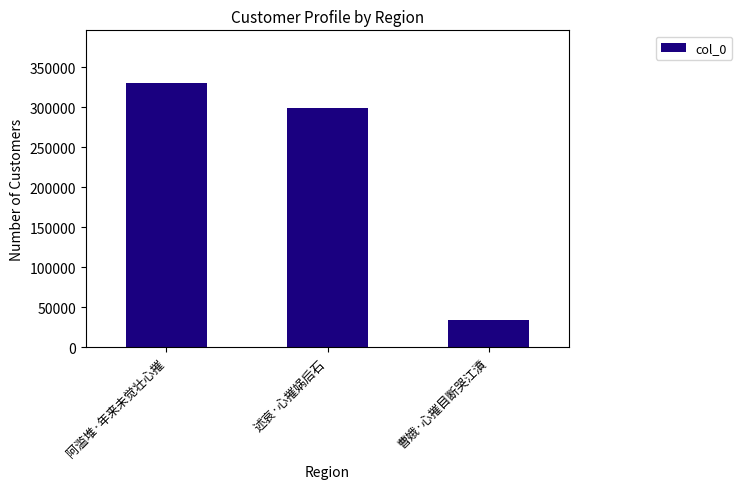

What is the sum of the values at 阿滥堆·年来未觉壮心摧 and 曹娥·心摧目断哭江濆?

364436